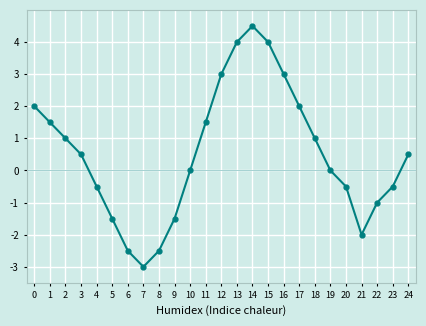

Reading left to right, what are all the values shown in this chart?

2.0	1.5	1.0	0.5	-0.5	-1.5	-2.5	-3.0	-2.5	-1.5	0.0	1.5	3.0	4.0	4.5	4.0	3.0	2.0	1.0	0.0	-0.5	-2.0	-1.0	-0.5	0.5